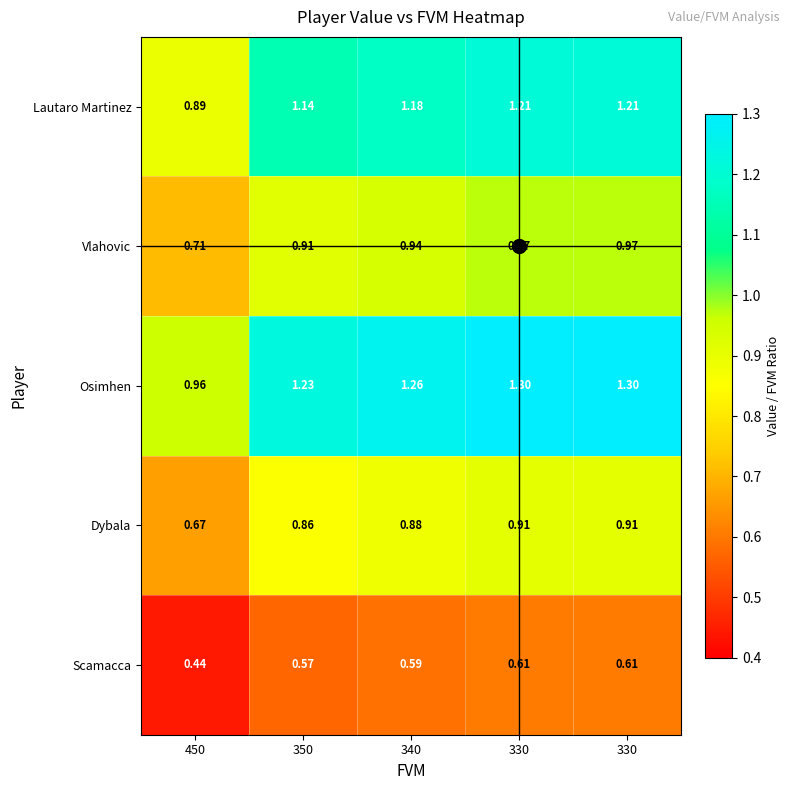

At how many categories does at least one series exceed 0?

5